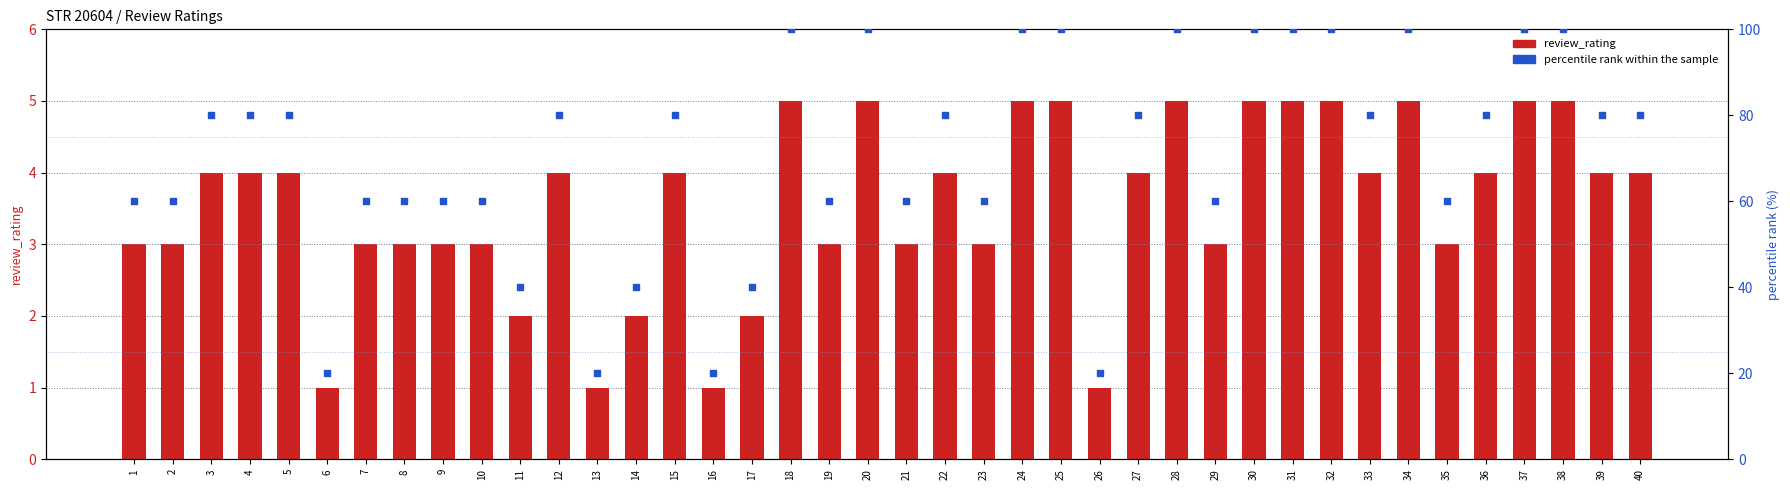

Which series has the largest Y range (max minus min)?

percentile rank within the sample